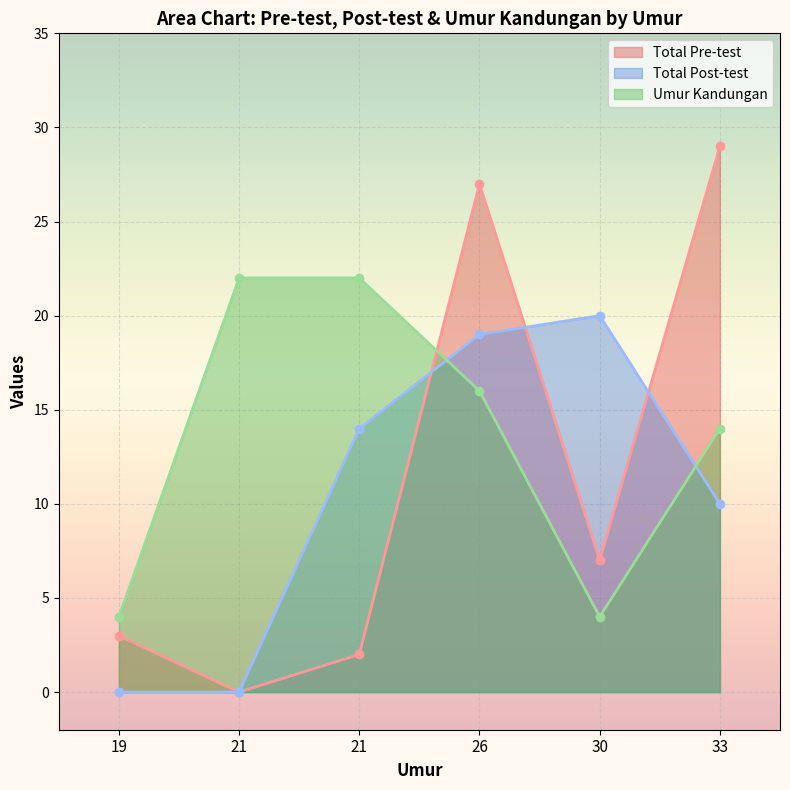

Read the Umur Kandungan value at 26, to the nearest 5.

15